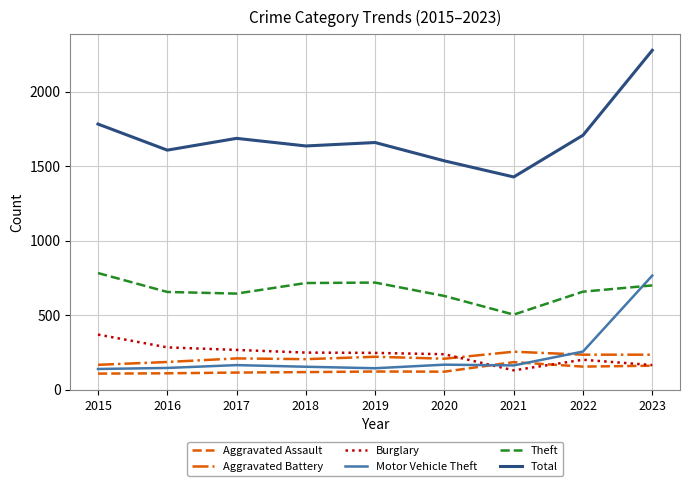

Rank the series at 2016 from highest to lowest value.

Total, Theft, Burglary, Aggravated Battery, Motor Vehicle Theft, Aggravated Assault